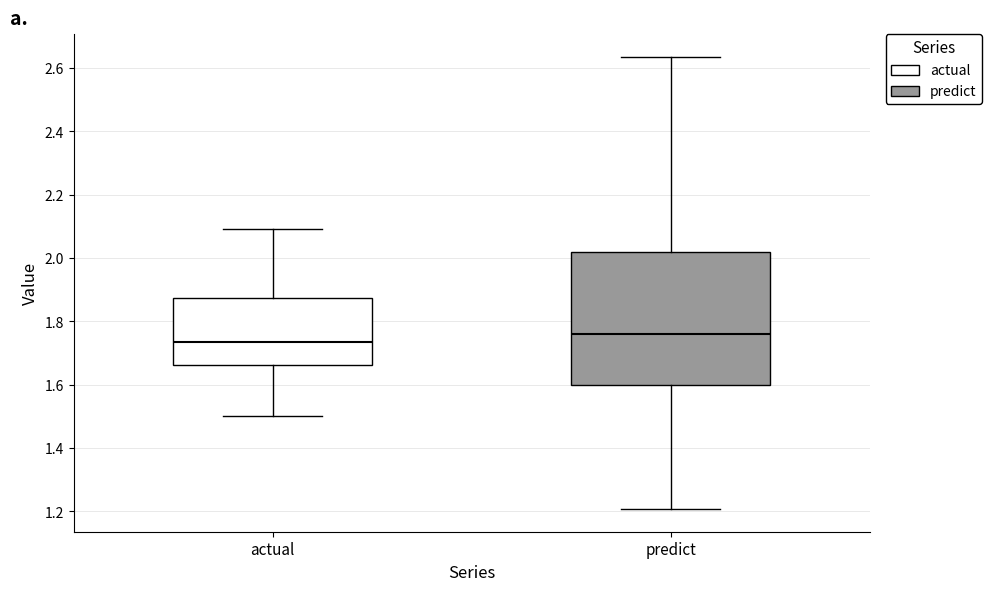

Reading left to right, transcribe this box plot: for each box, give where its median line is, the range the box spans, and where its two whiskers end, as read against the y-axis. The values are not printed on the chart, so give them approximately, as read against the axis.

actual: median 1.74, box 1.66 to 1.88, whiskers 1.50 to 2.10
predict: median 1.76, box 1.60 to 2.02, whiskers 1.20 to 2.64